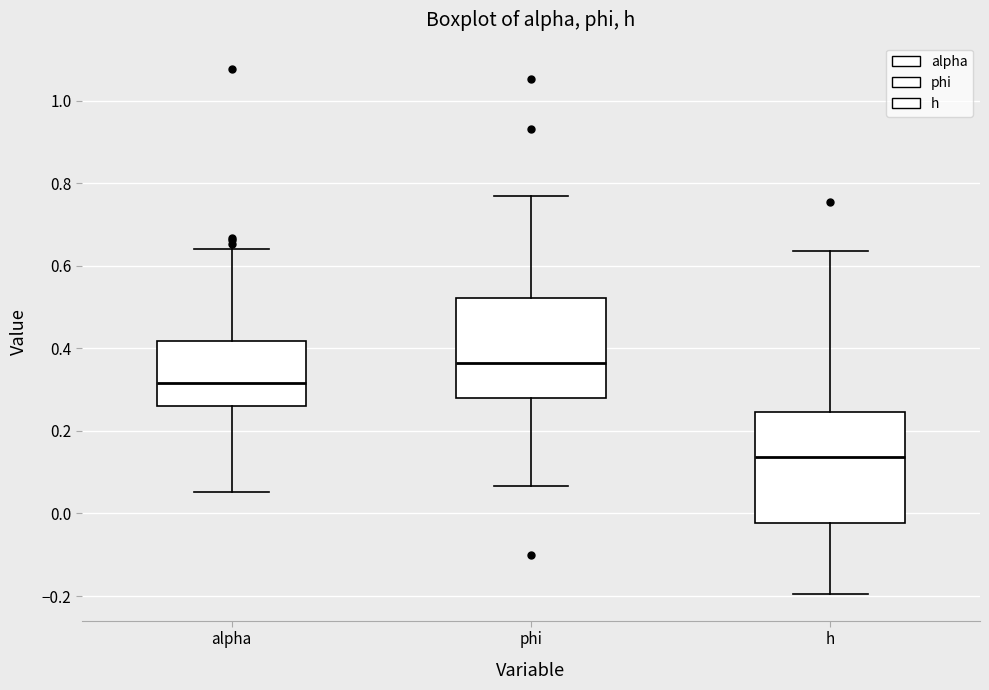

Where does the upper whisker of the box for alpha end on the y-axis? The values are not printed on the chart, so give them approximately, as read against the axis.

0.64